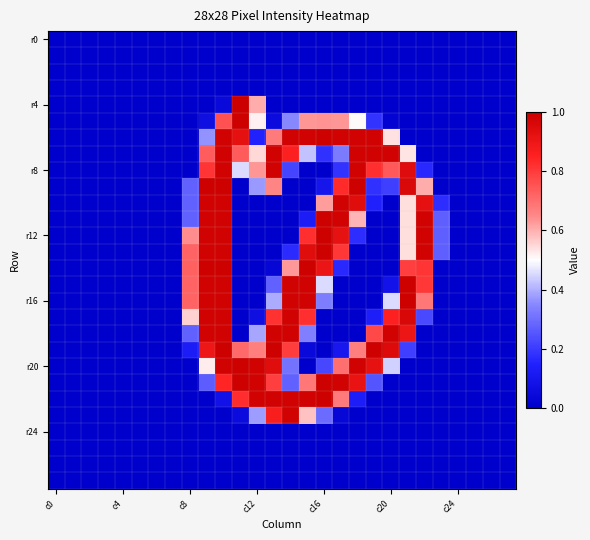

At which category does the chart reach its peak across all series?

11